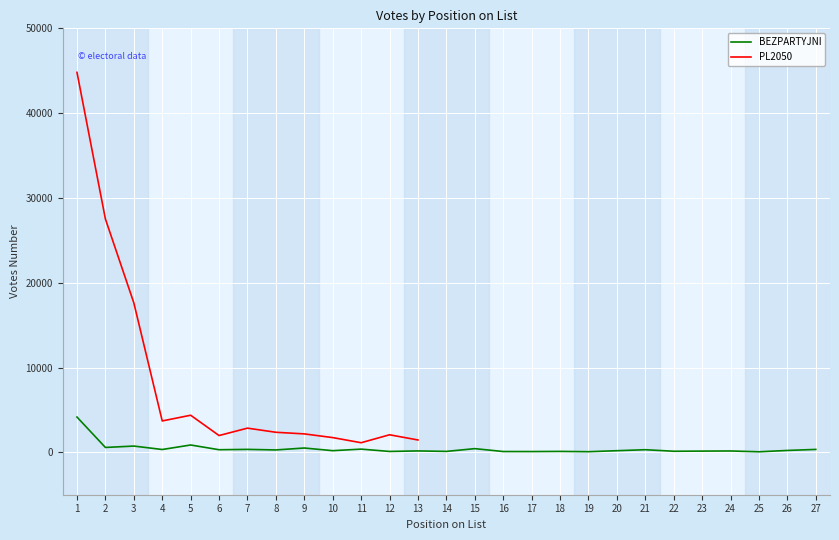

How many interior local valleys (lower than both neighbors) does the data have?

11